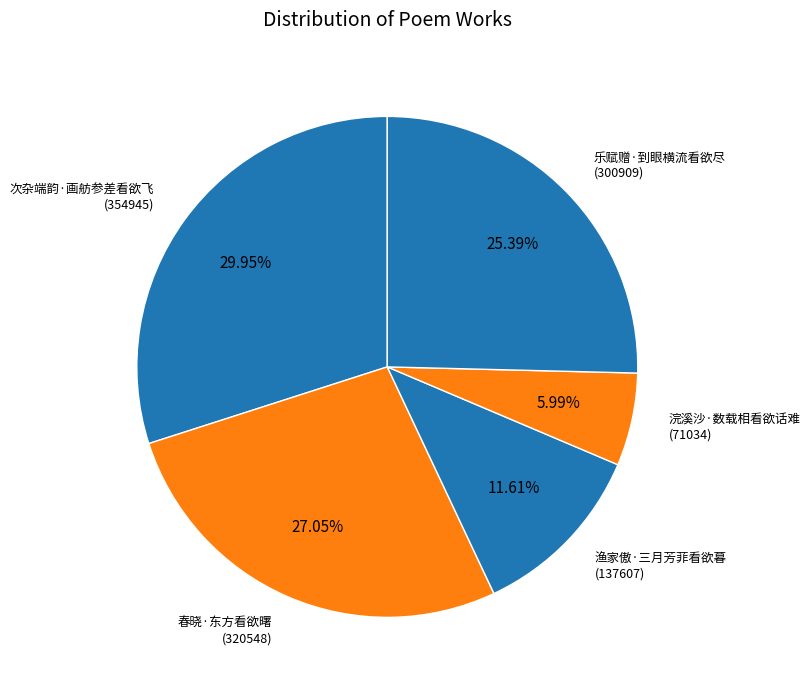

Is the sum of 次杂端韵·画舫参差看欲飞 and 乐赋赠·到眼横流看欲尽 greater than half?

Yes